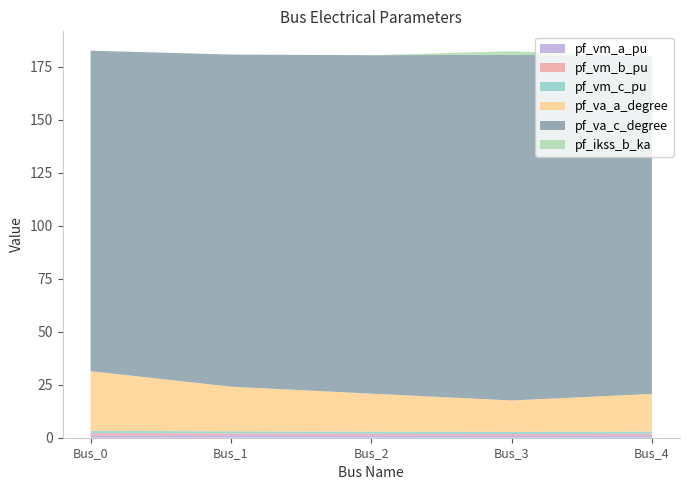

Reading left to right, what are all the values shown in this chart?

pf_vm_a_pu: Bus_0=1.1	Bus_1=1.2	Bus_2=1.2	Bus_3=1.1	Bus_4=1.2
pf_vm_b_pu: Bus_0=1.0	Bus_1=0.8	Bus_2=0.7	Bus_3=0.6	Bus_4=0.7
pf_vm_c_pu: Bus_0=1.1	Bus_1=1.0	Bus_2=1.0	Bus_3=1.0	Bus_4=1.0
pf_va_a_degree: Bus_0=28.2	Bus_1=21.1	Bus_2=17.9	Bus_3=14.8	Bus_4=17.7
pf_va_c_degree: Bus_0=151.2	Bus_1=156.7	Bus_2=159.7	Bus_3=163.1	Bus_4=159.3
pf_ikss_b_ka: Bus_0=0.0	Bus_1=0.0	Bus_2=0.0	Bus_3=1.7	Bus_4=0.0